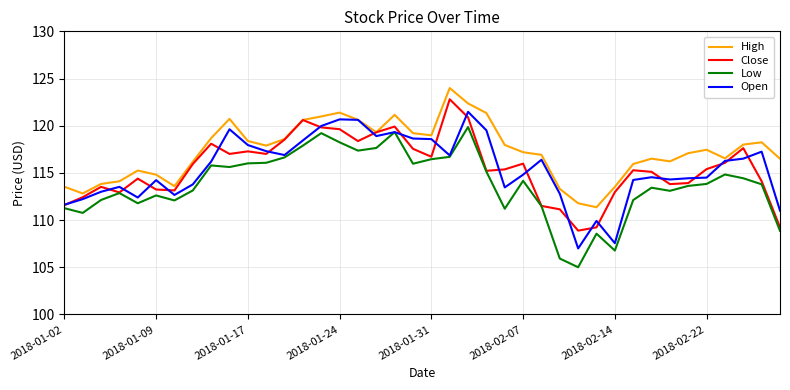

True or false: Low and High cross at least once.

False